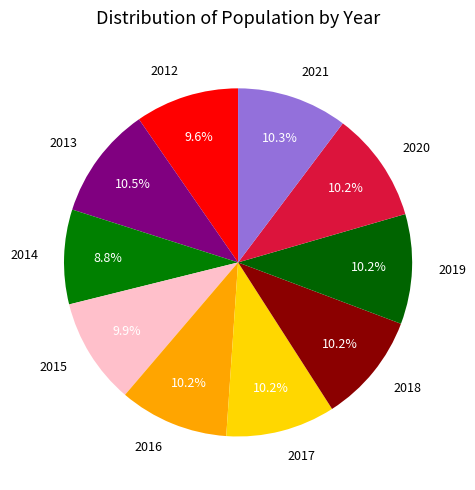

Do 2015 and 2020 together represent more than half of the pie?

No